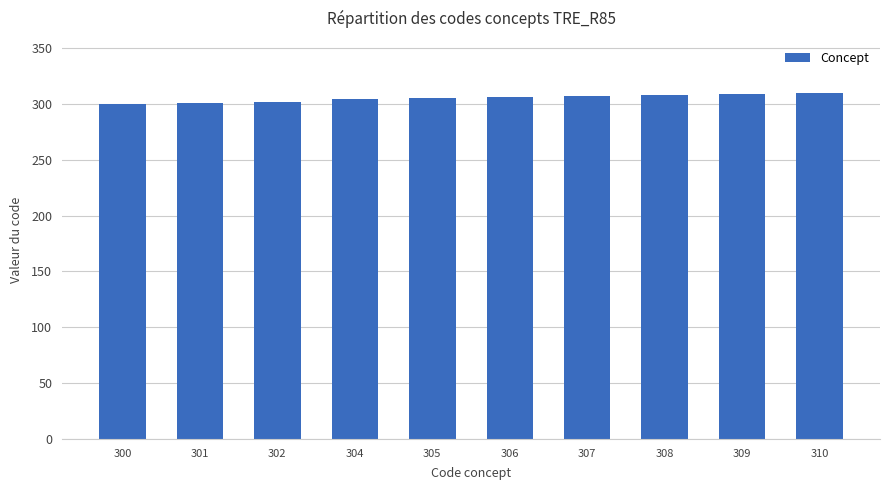

What is the difference between the second highest and second lowest values?

8